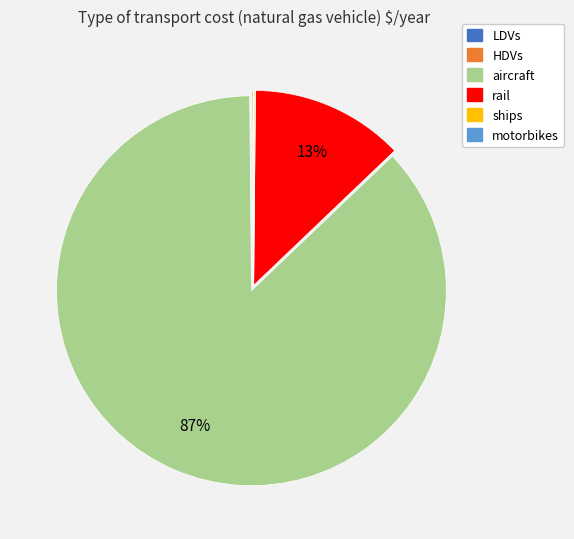

To the nearest percent, what portion does aircraft represent?

87%